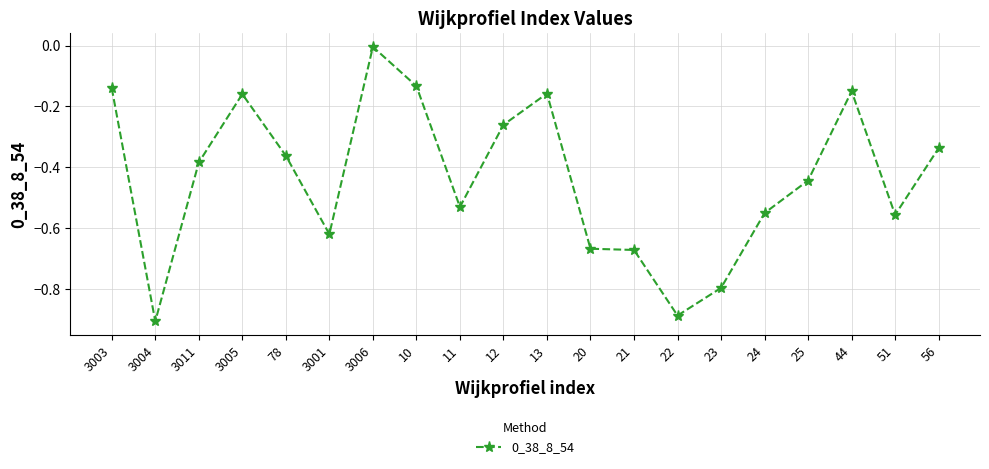

How many distinct data groups are displayed?

1